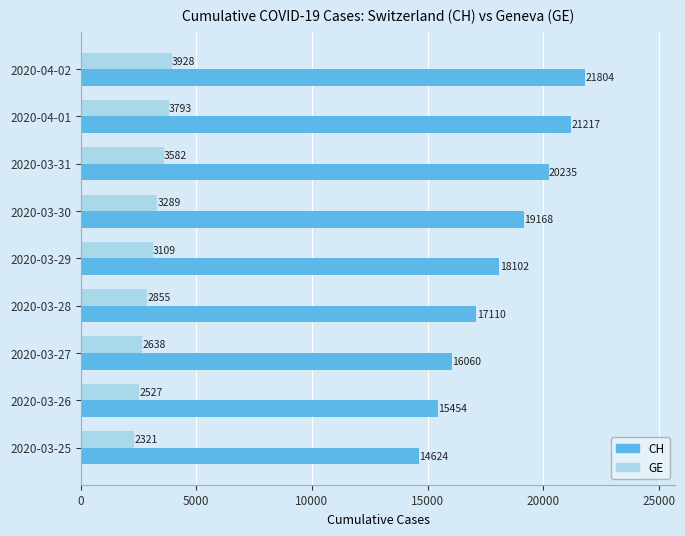

The value of CH at 2020-03-27 is 4757. True or false?

False